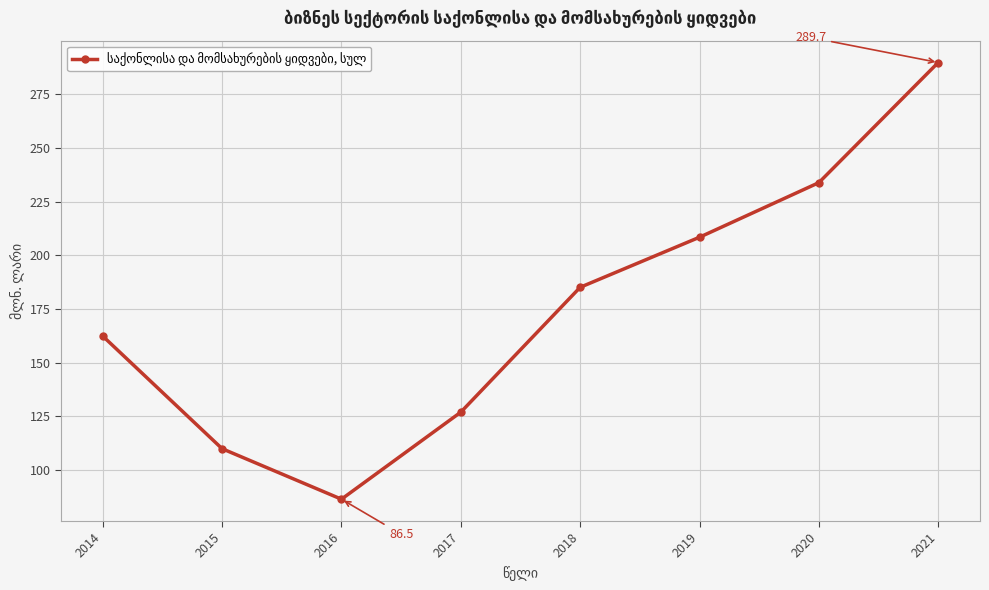

How many values are below 185?

4